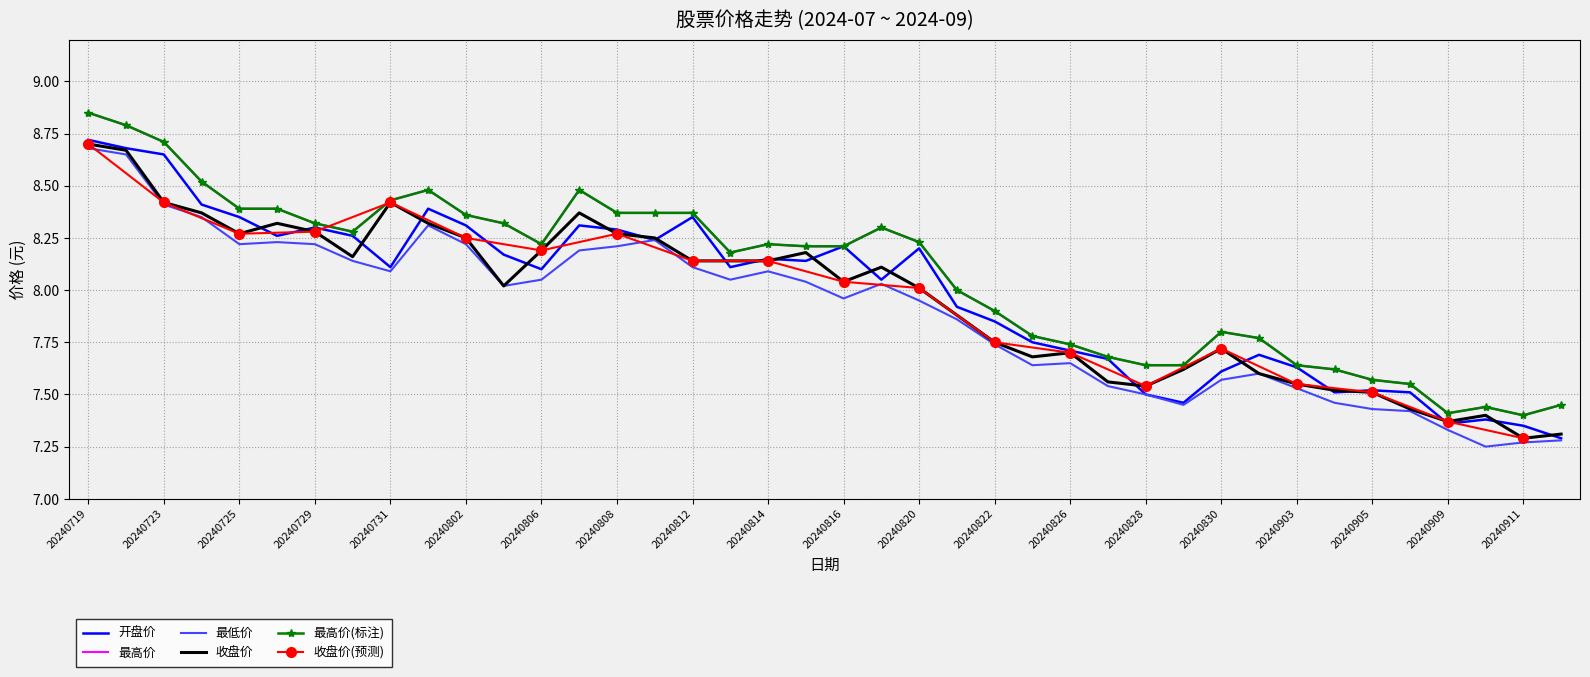

What is the total value across all series at 20240826?

38.5